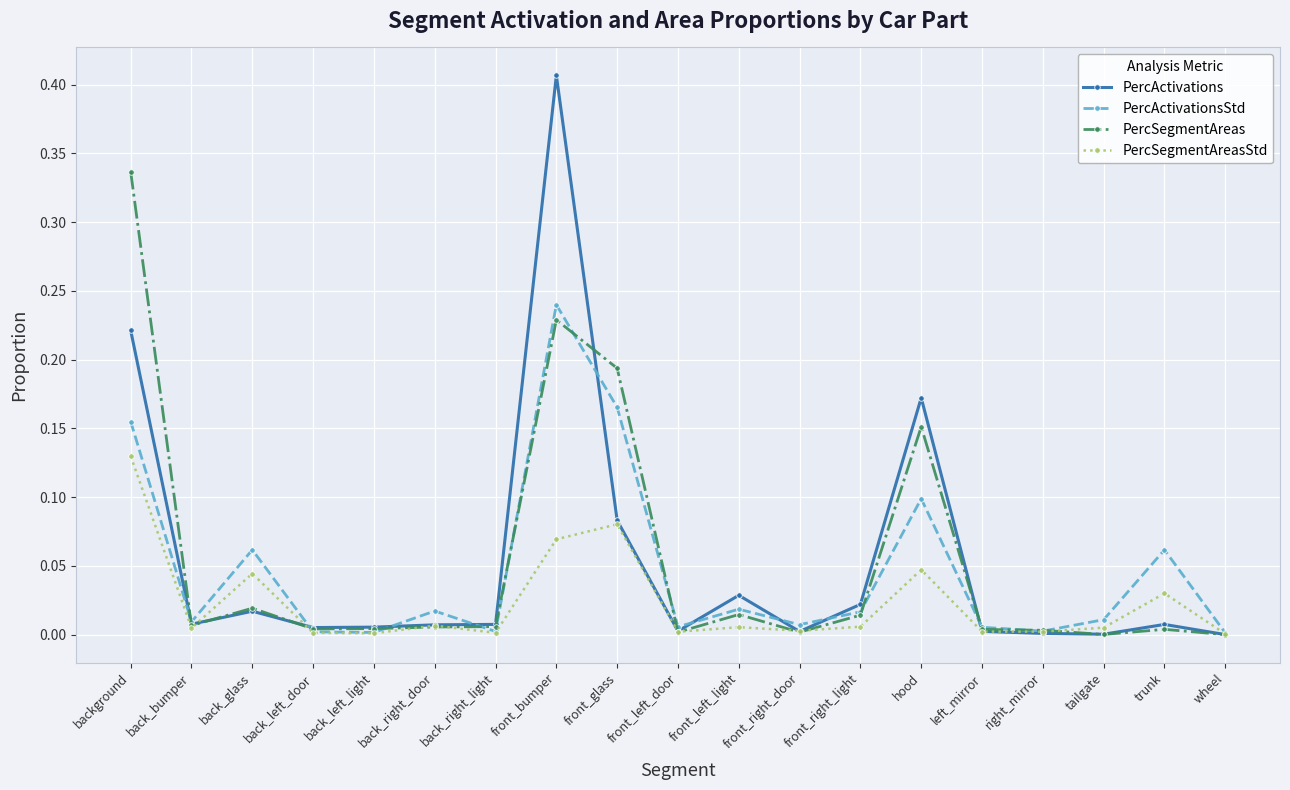

Does the chart display data point markers on the line(s)?

Yes